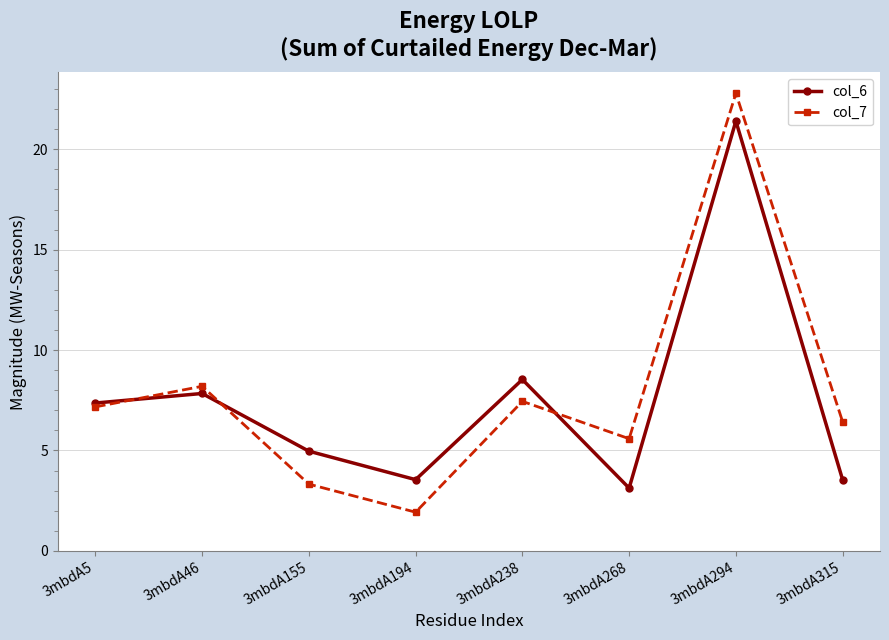

Rank the series by their average value, from lowest to highest.

col_6, col_7